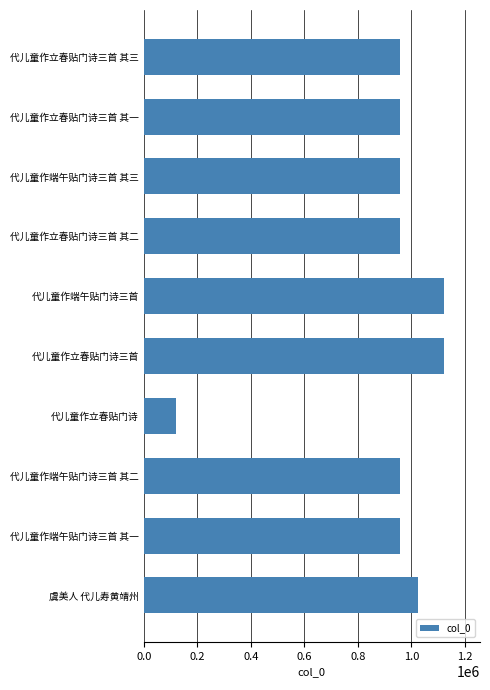

True or false: the data shows 1121664 at 代儿童作立春贴门诗三首.

True